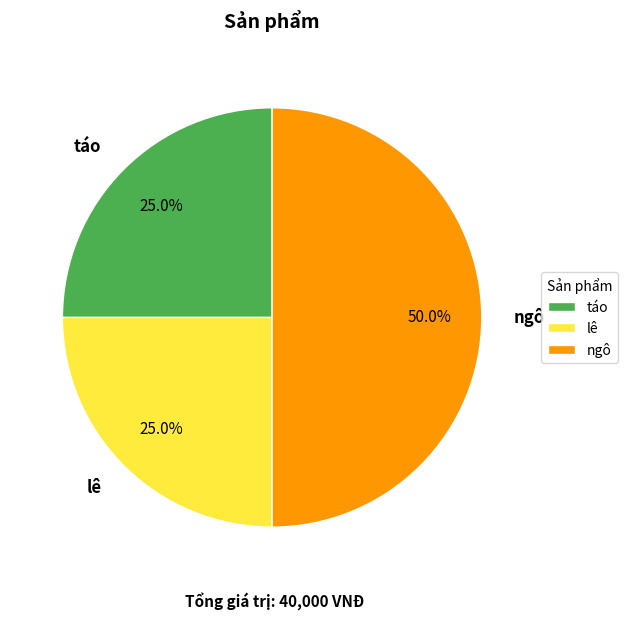

What is the ratio of the value at ngô to the value at táo?

2.0